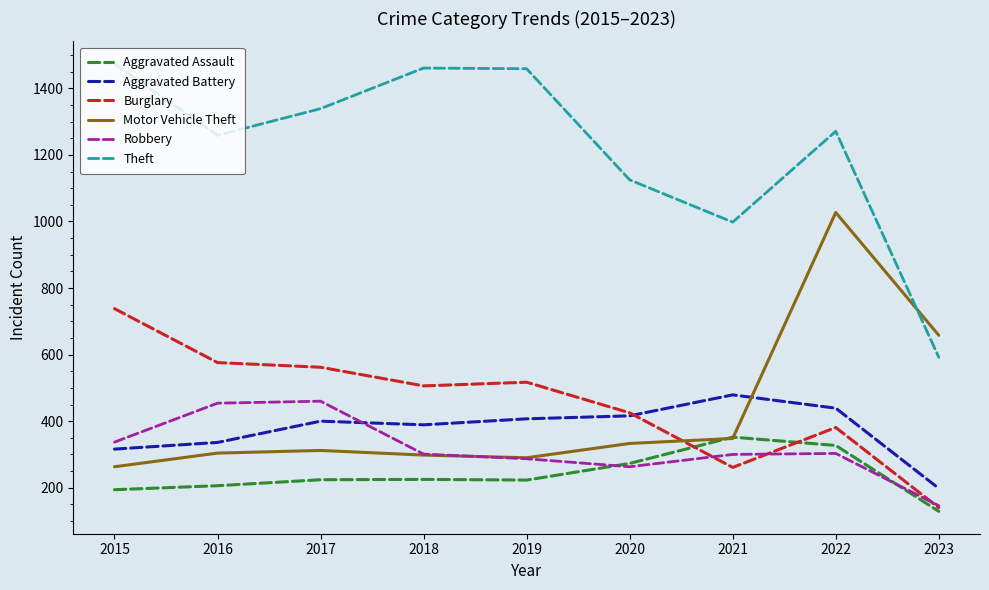

Which series changed the most between 2018 and 2021?

Theft